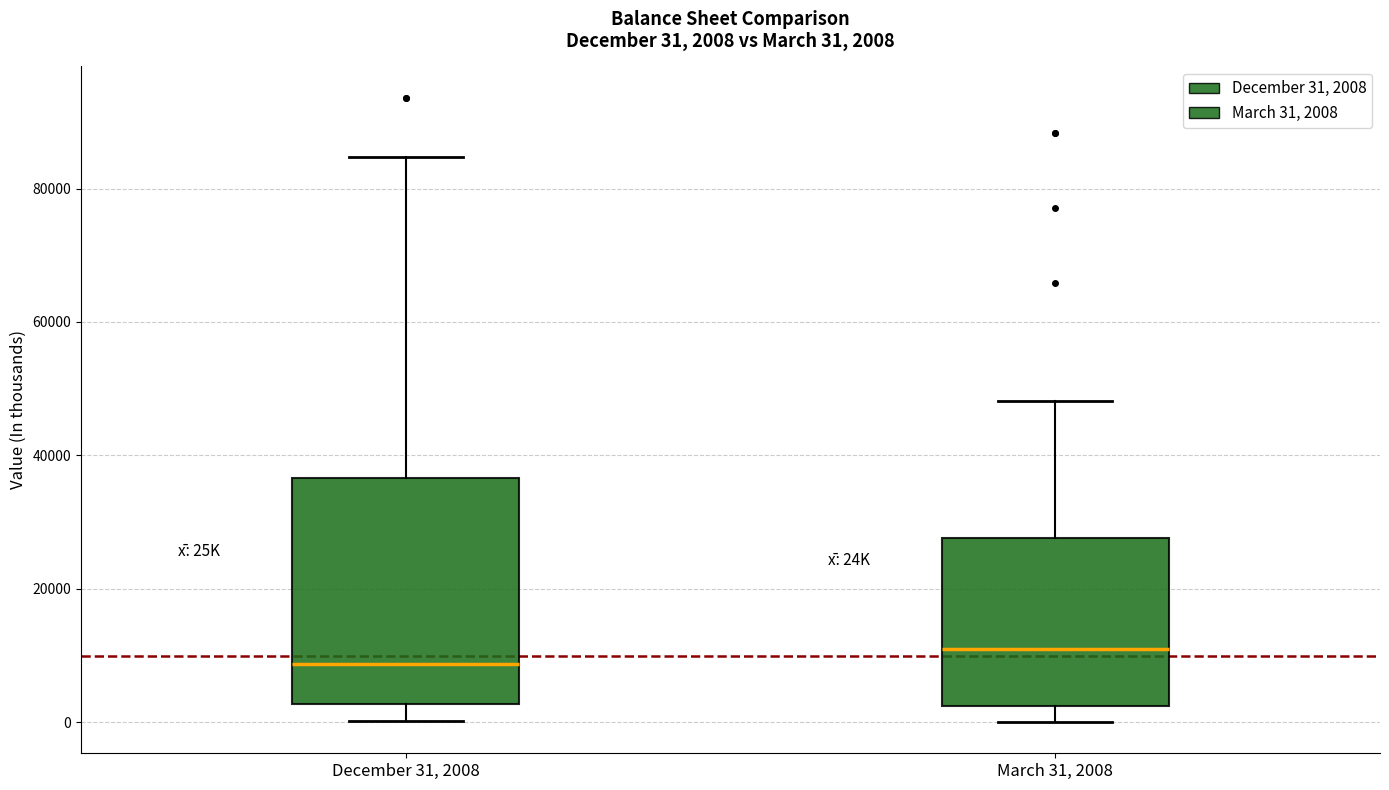

Which box's median line is the lowest?

December 31, 2008